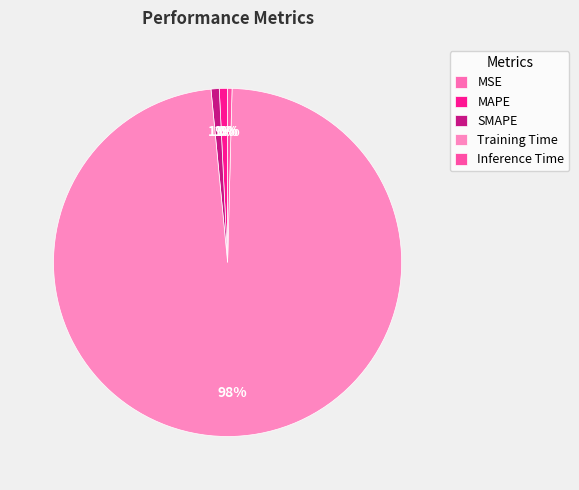

Is it true that MSE is 7% of the pie?

False